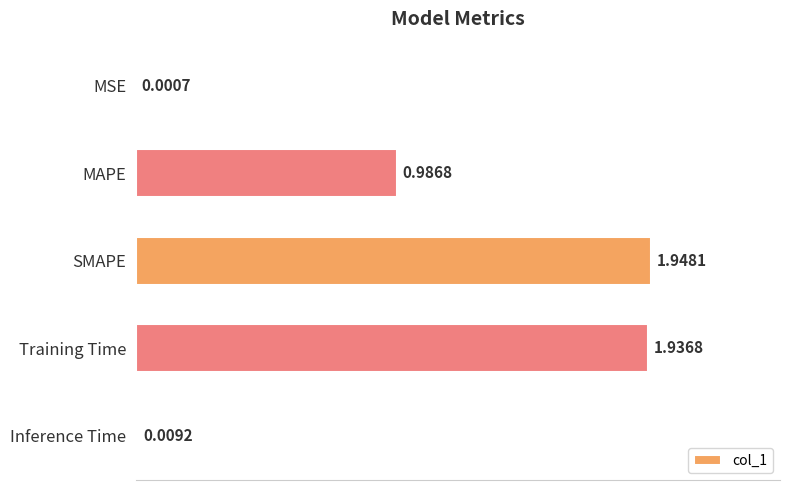

Which has a higher value, SMAPE or MSE?

SMAPE